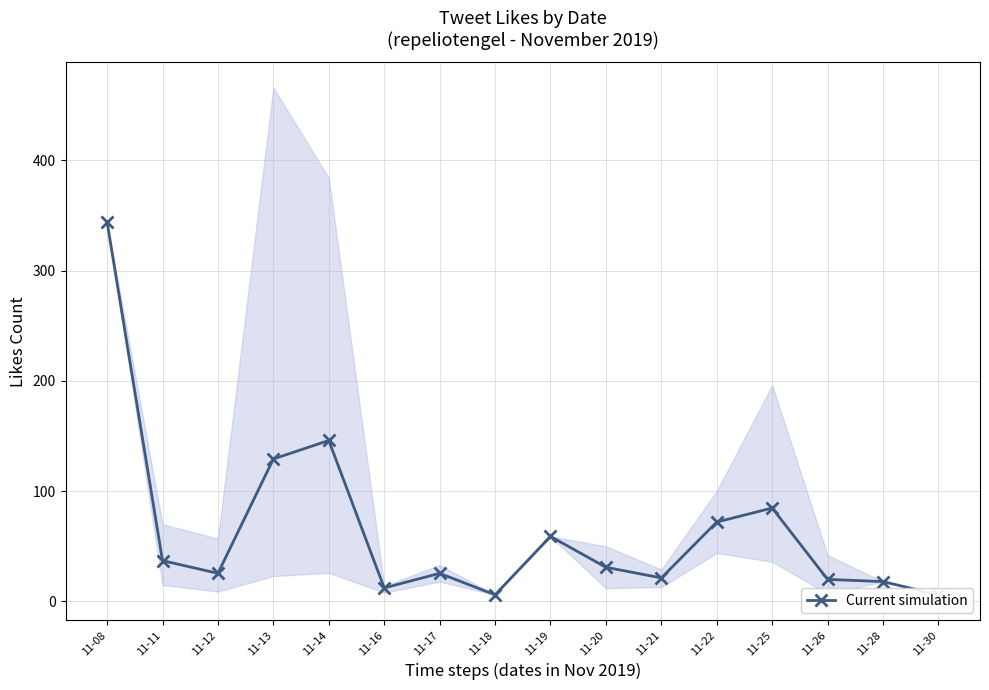

Reading left to right, what are all the values shown in this chart?

11-08=344.0	11-11=37.0	11-12=25.5	11-13=129.2	11-14=146.0	11-16=12.2	11-17=25.5	11-18=6.0	11-19=59.0	11-20=31.0	11-21=21.3	11-22=72.0	11-25=84.8	11-26=20.0	11-28=18.0	11-30=6.0